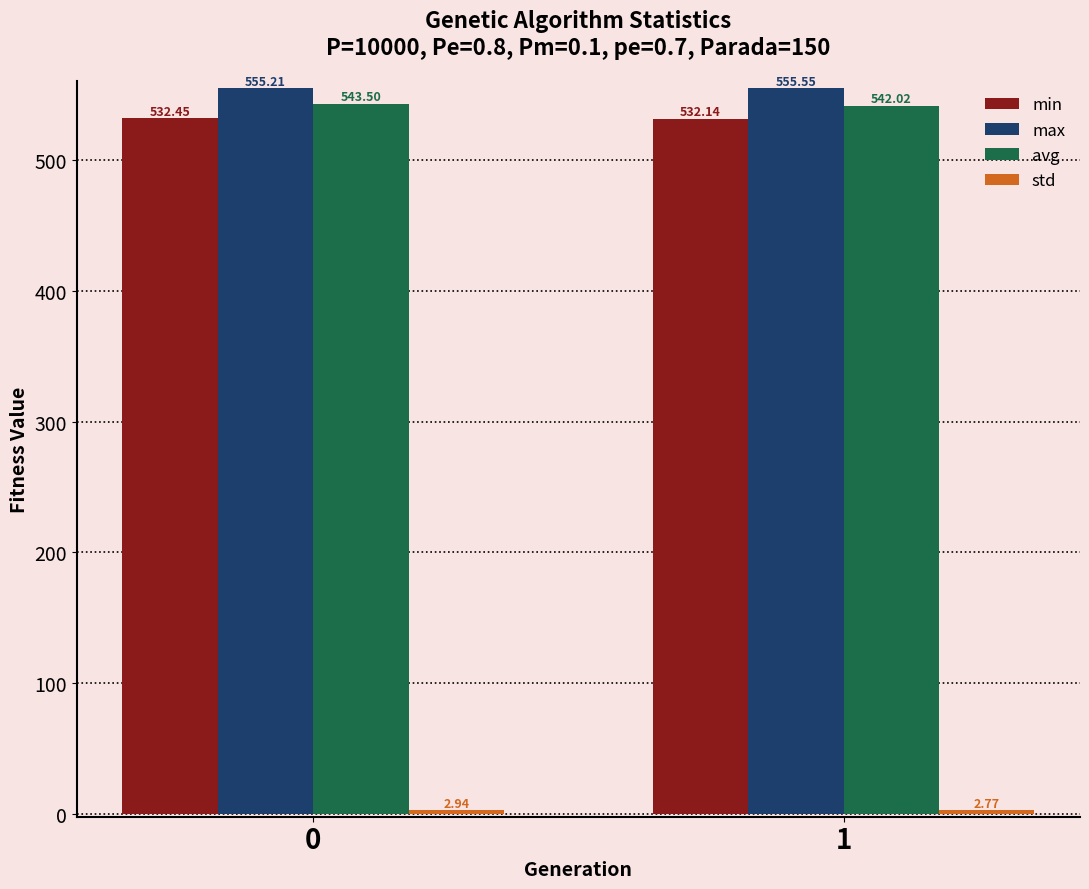

Which series has the largest total across all categories?

max